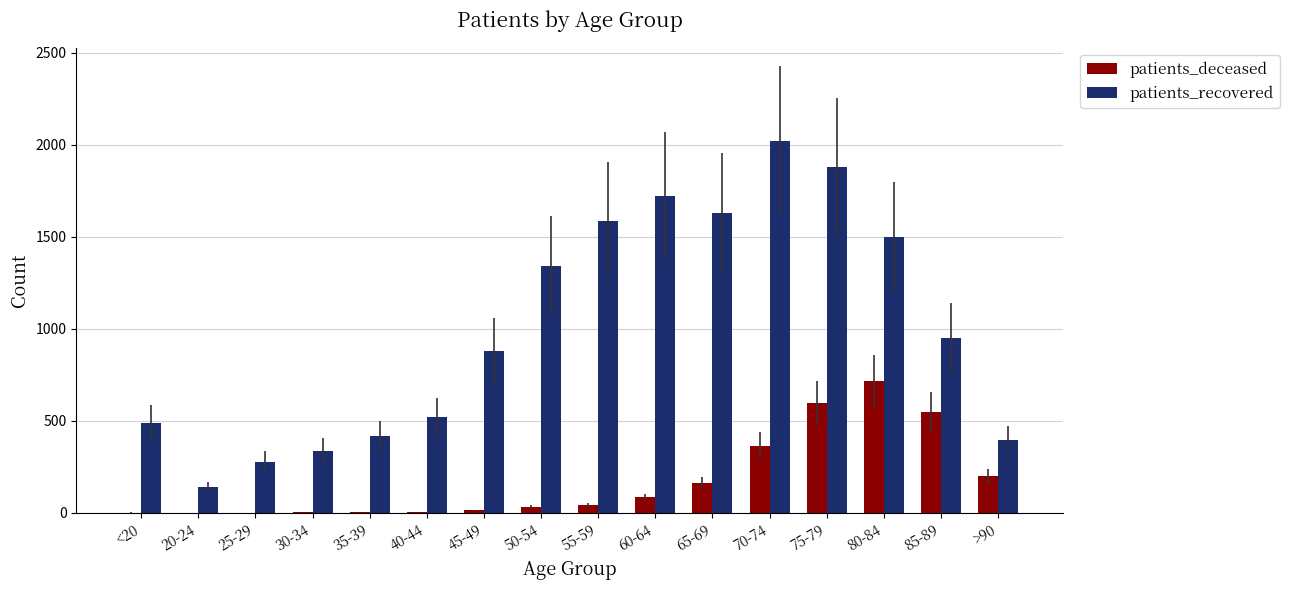

Between 25-29 and 45-49, which series saw the biggest shift?

patients_recovered